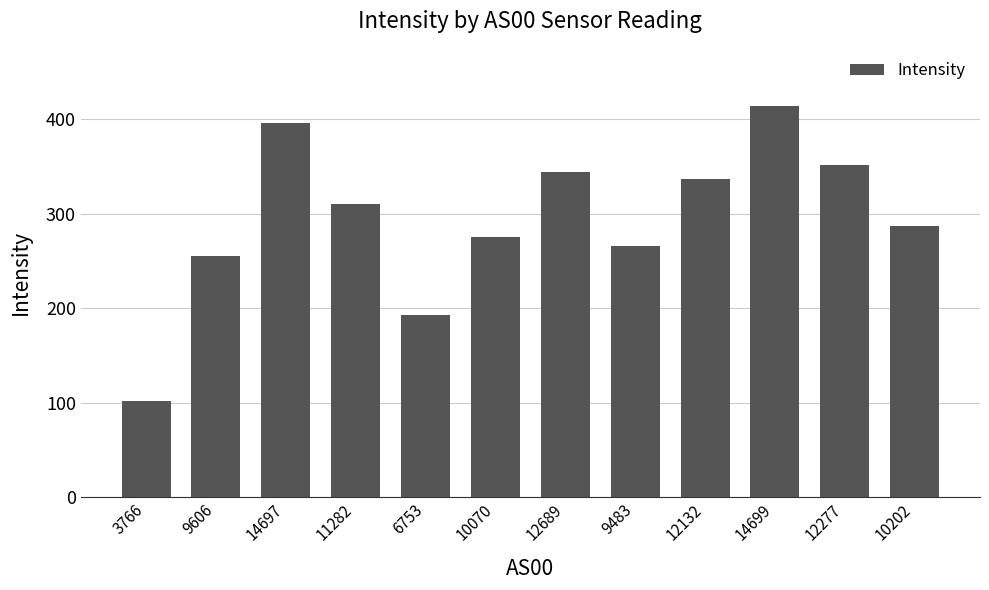

Does the chart contain stacked bars?

No